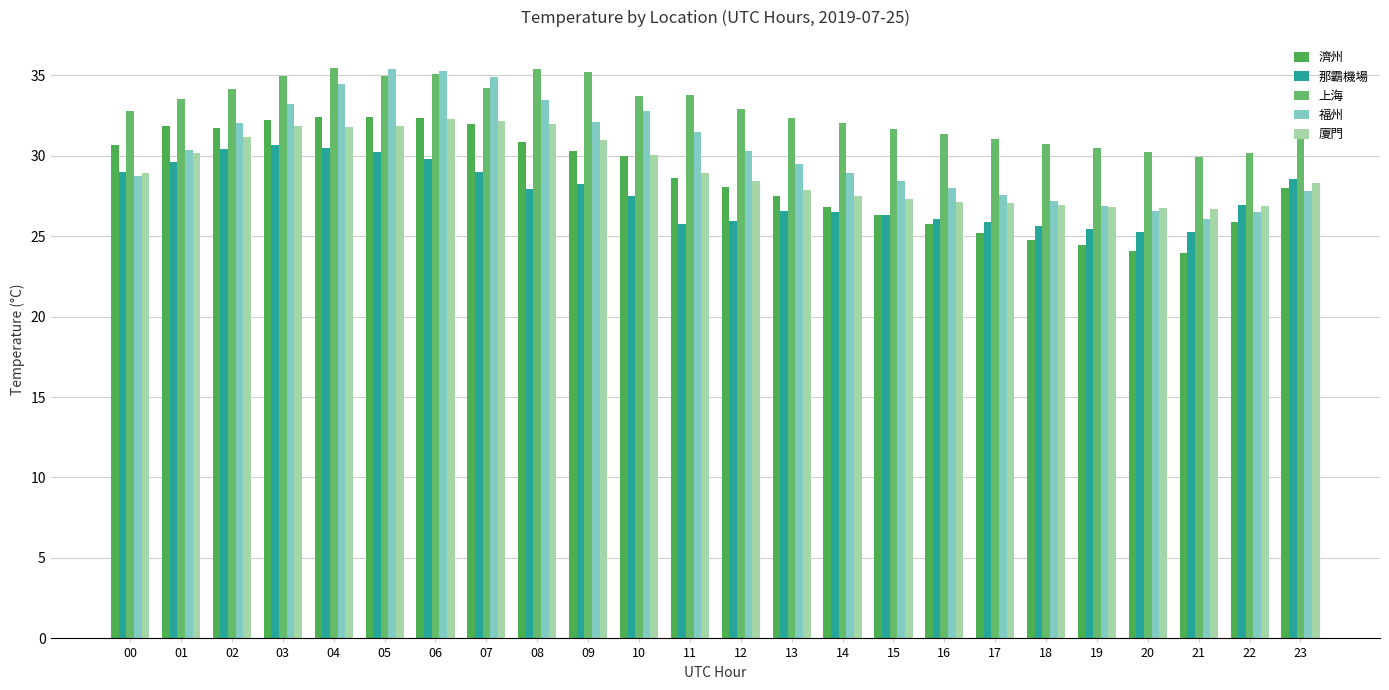

Which series changed the most between 05 and 10?

那霸機場